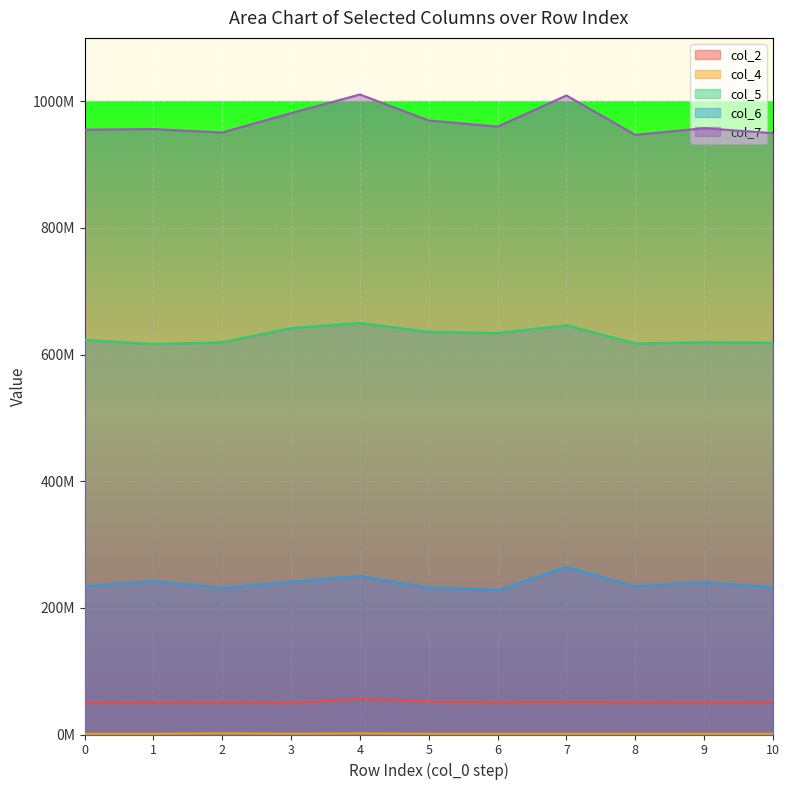

In col_4, how many points are lower than both neighbors (excluding endpoints)?

4